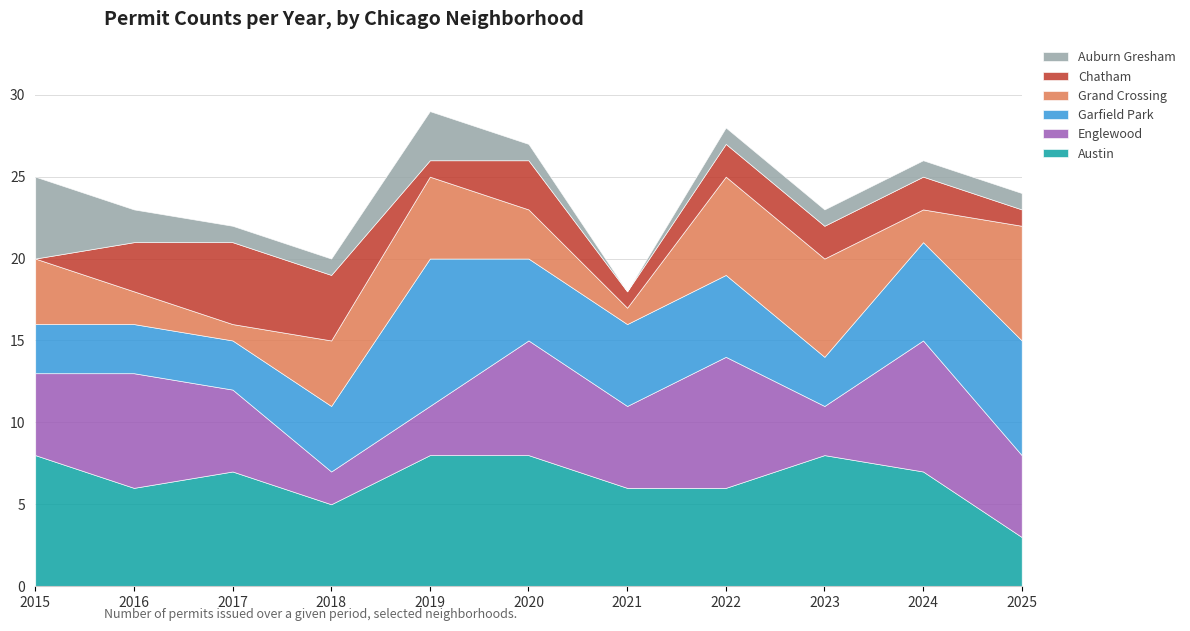

Which series has the largest range (max minus min)?

Englewood